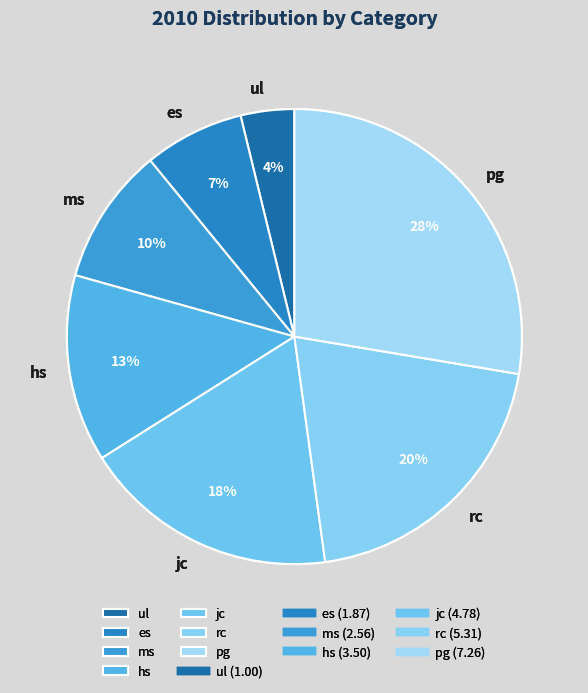

To the nearest percent, what percentage of the pie is hs?

13%